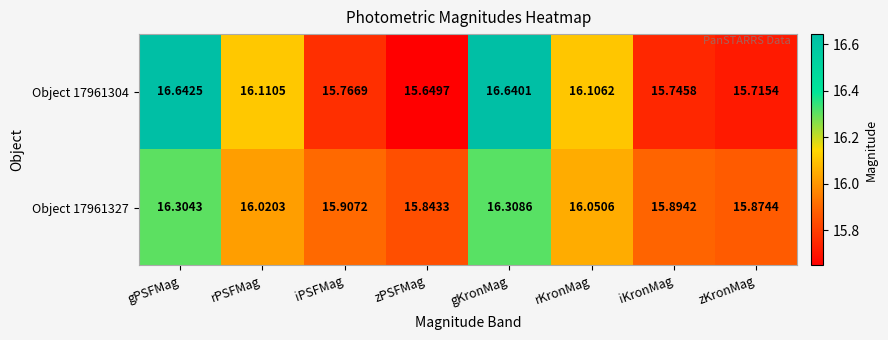

Is the value of Object 17961327 at iPSFMag greater than the value of Object 17961304 at iKronMag?

Yes